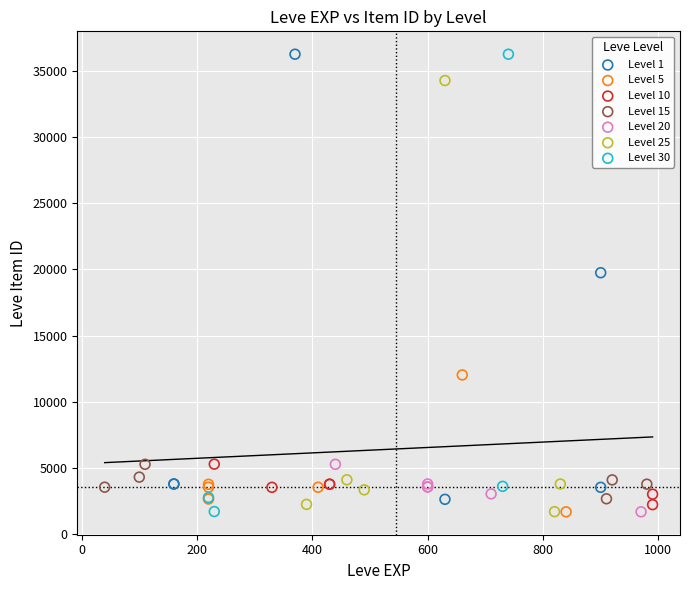

What are all the series names shown in the legend?

Level 1, Level 5, Level 10, Level 15, Level 20, Level 25, Level 30